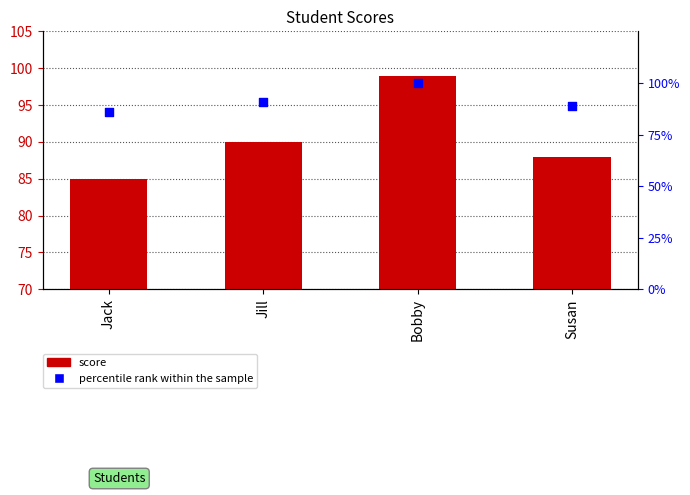

Which series contains the highest Y value?

percentile rank within the sample